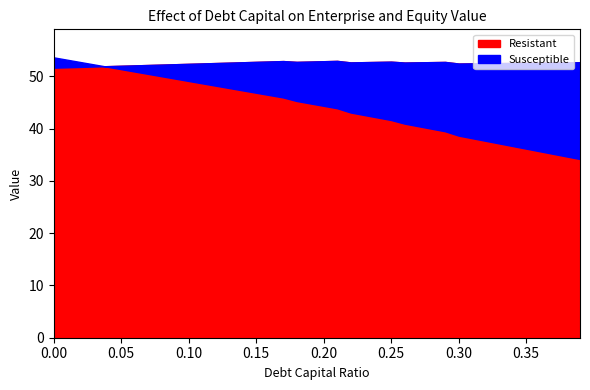

What is the label of the 34th point from the right?

0.06